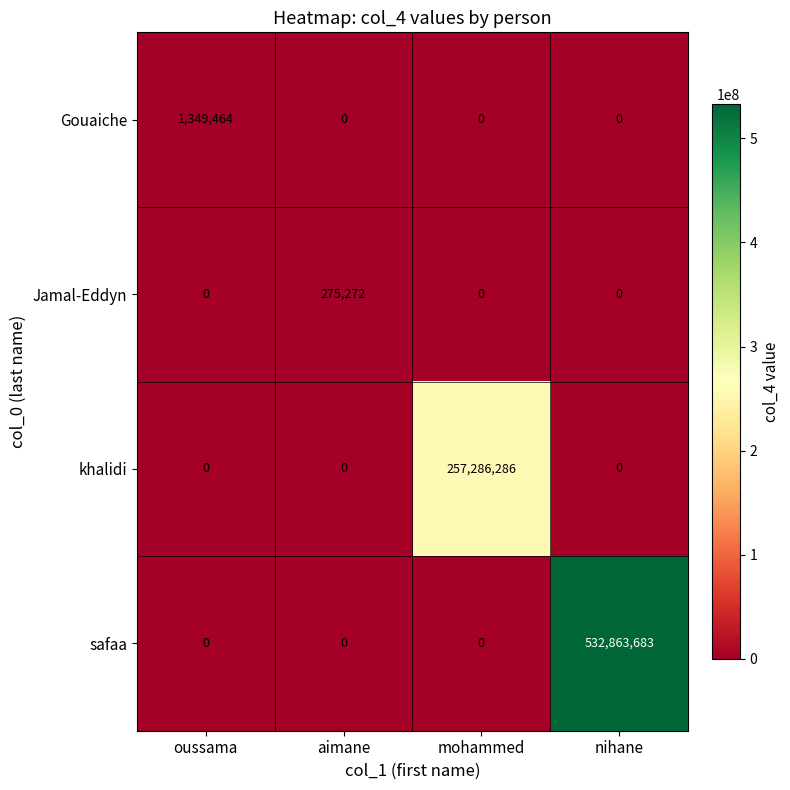

Between mohammed and nihane, which series saw the biggest shift?

safaa